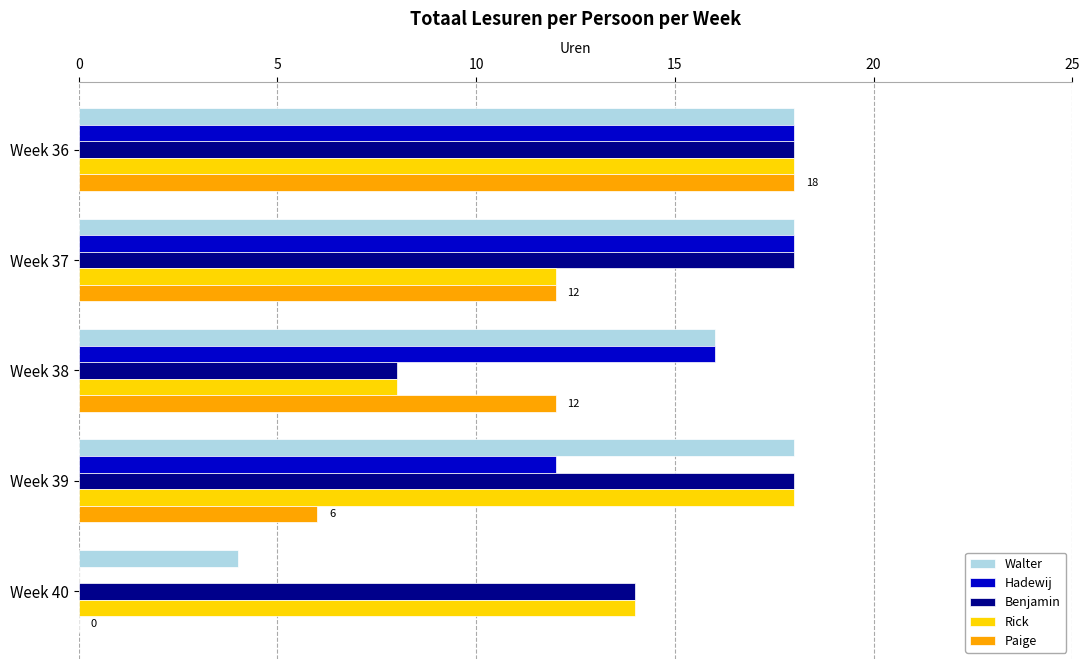

What is the average value of the Hadewij series?

13